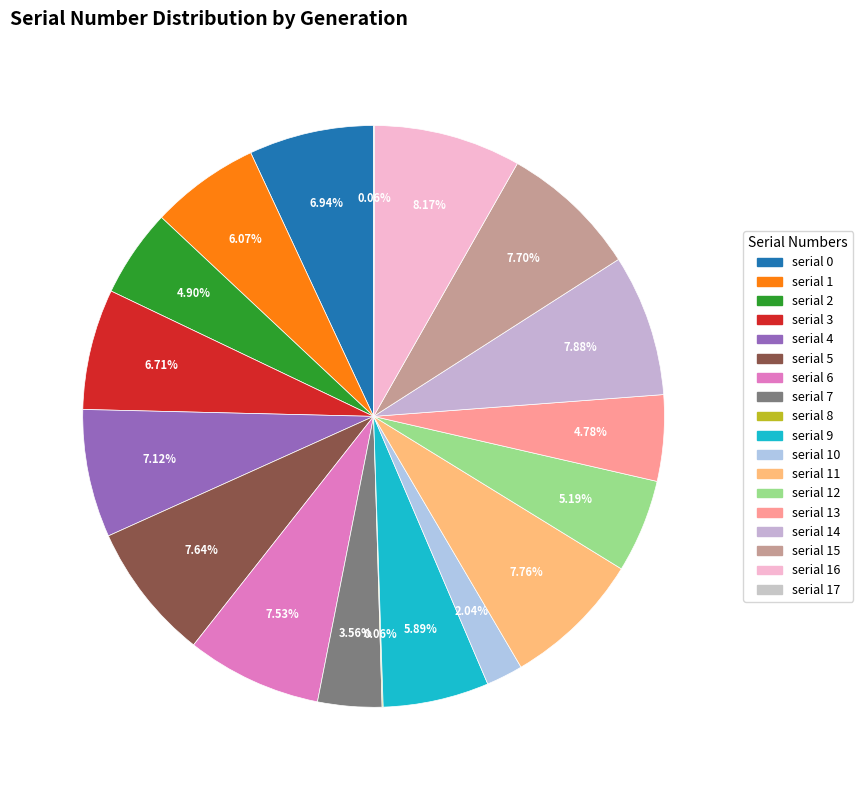

Rank the categories by value from highest to lowest.

16, 14, 11, 15, 5, 6, 4, 0, 3, 1, 9, 12, 2, 13, 7, 10, 8, 17